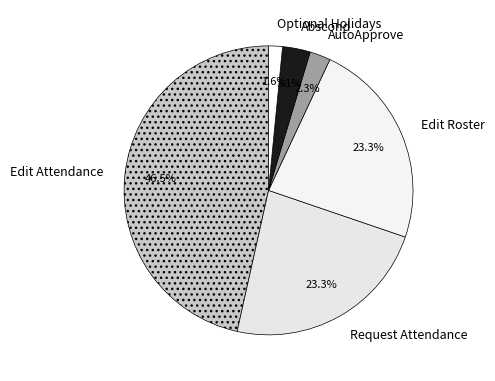

To the nearest percent, what is the difference between the largest and smallest slice percentages?

45%